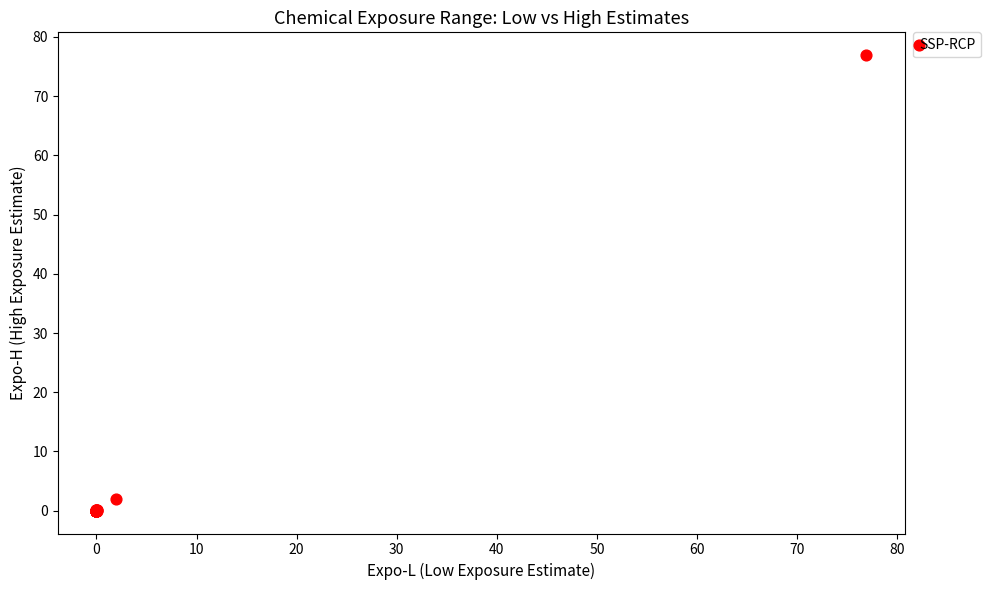

What Y value in the scatter plot is closest to 38?

1.9